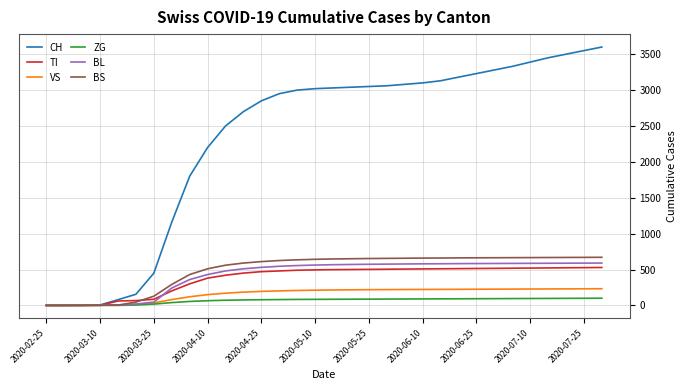

Which series has the widest spread of values?

CH